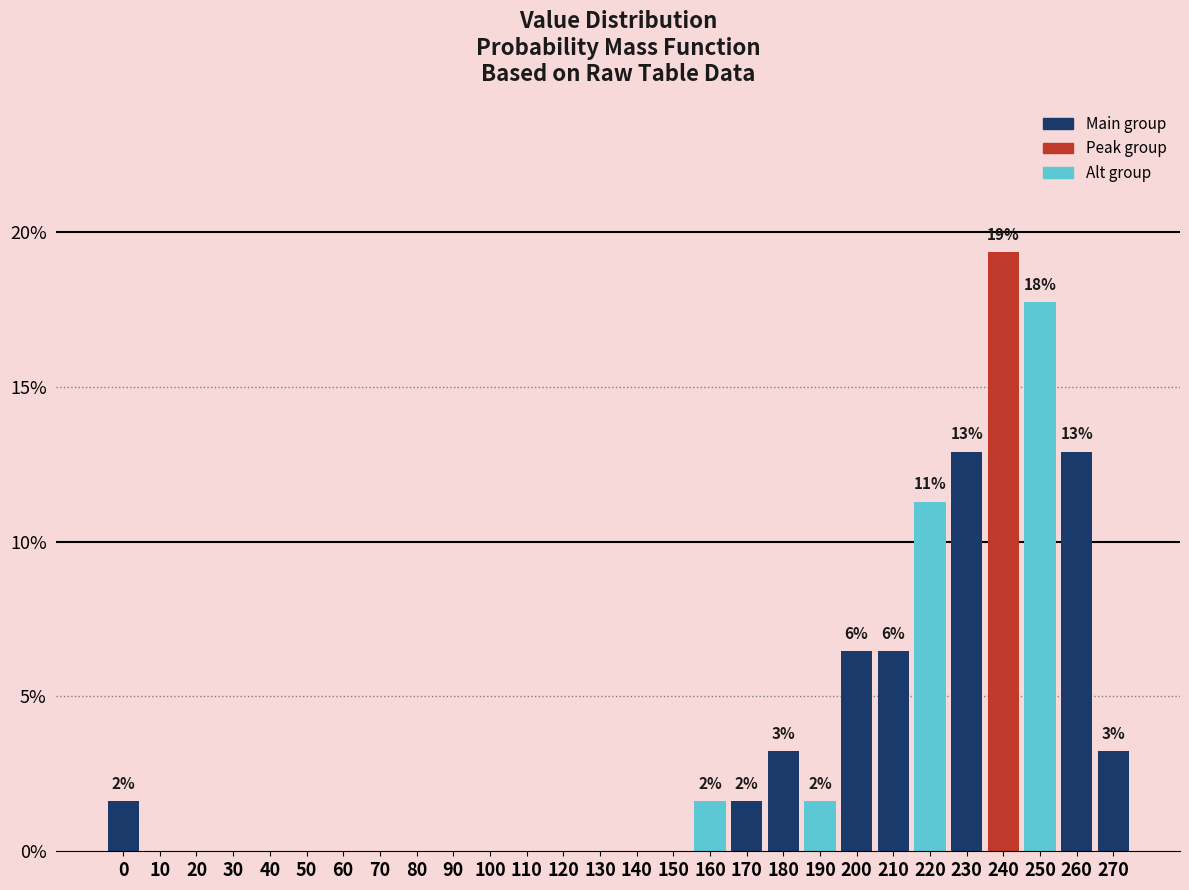

Reading left to right, extract all data points from this chart.

0=1.6	10=0.0	20=0.0	30=0.0	40=0.0	50=0.0	60=0.0	70=0.0	80=0.0	90=0.0	100=0.0	110=0.0	120=0.0	130=0.0	140=0.0	150=0.0	160=1.6	170=1.6	180=3.2	190=1.6	200=6.5	210=6.5	220=11.3	230=12.9	240=19.4	250=17.7	260=12.9	270=3.2